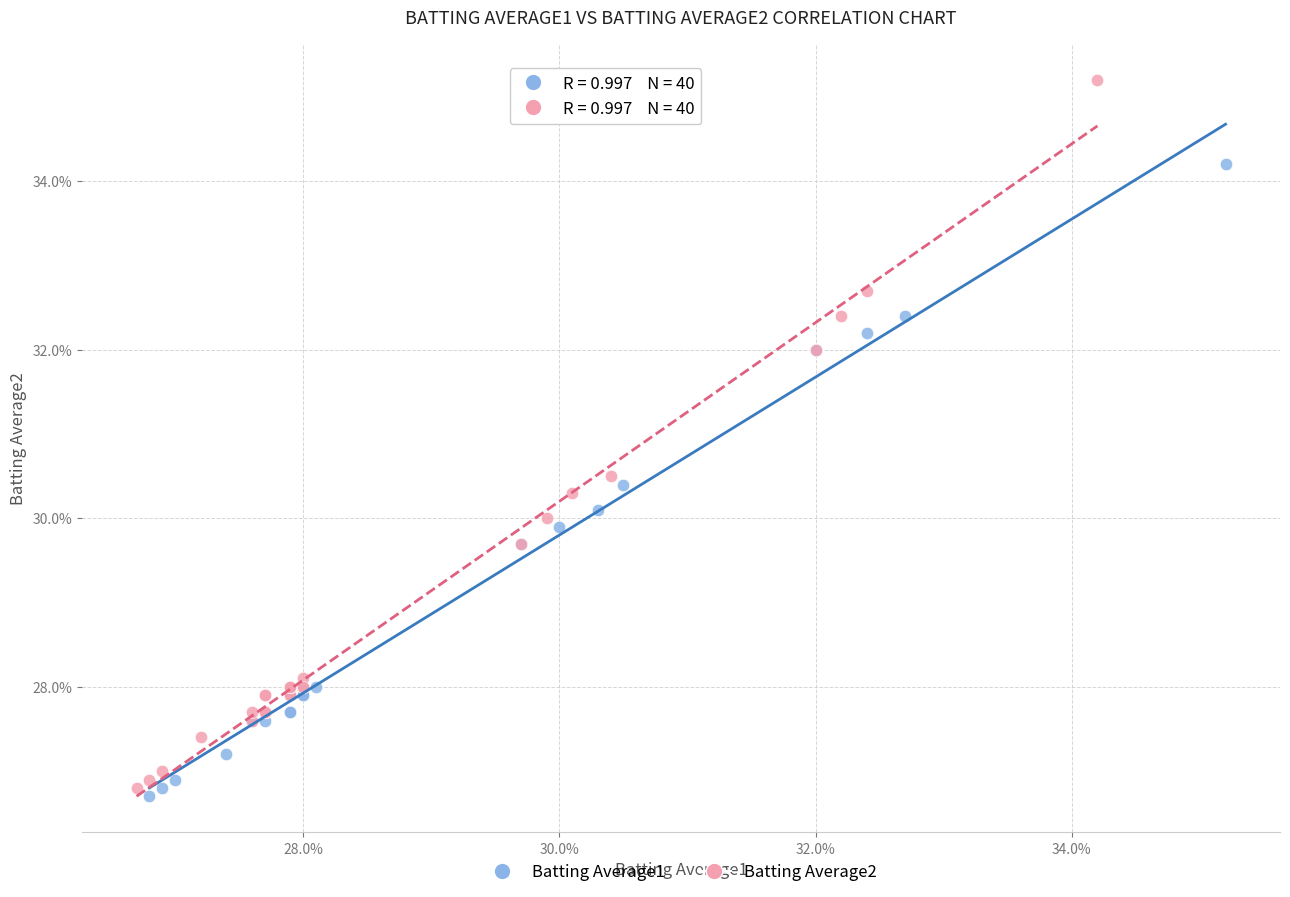

What are all the series names shown in the legend?

Batting Average1, Batting Average2